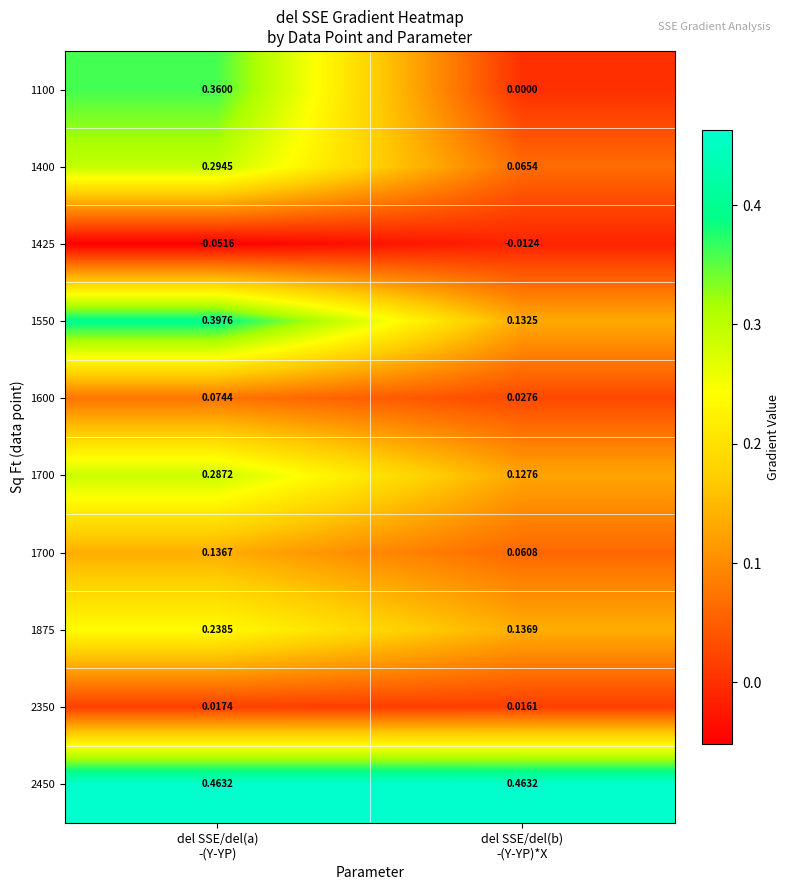

What is the difference between the highest and lowest values at del SSE/del(b)
-(Y-YP)*X?

0.5